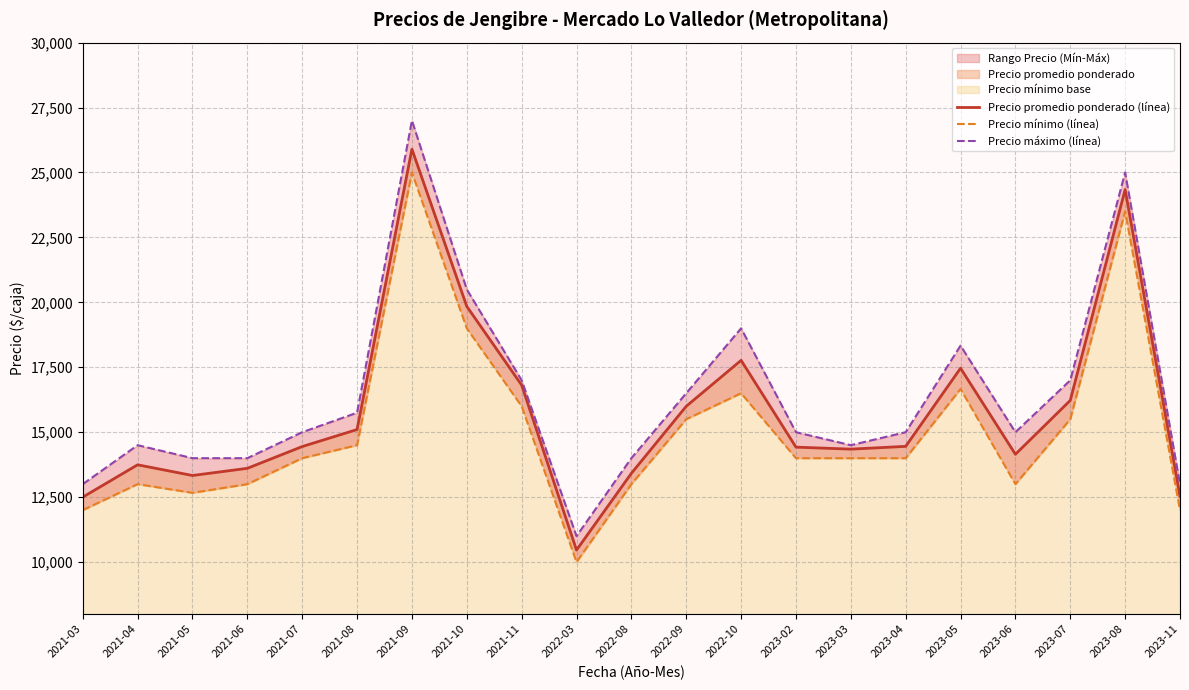

True or false: Precio mínimo (línea) has a value of 4718 at 2021-03.

False